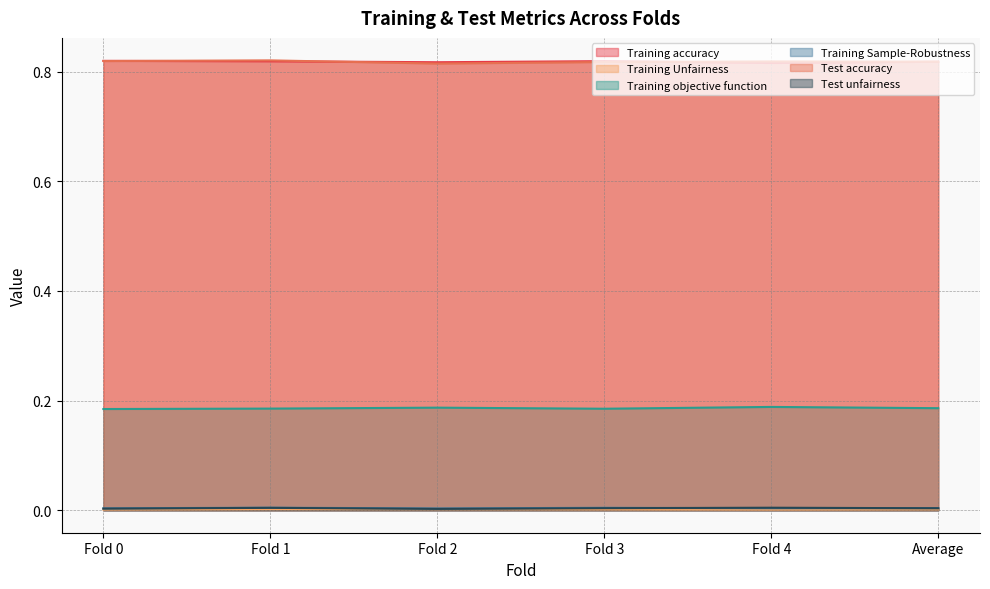

How many lines are shown in the chart?

6